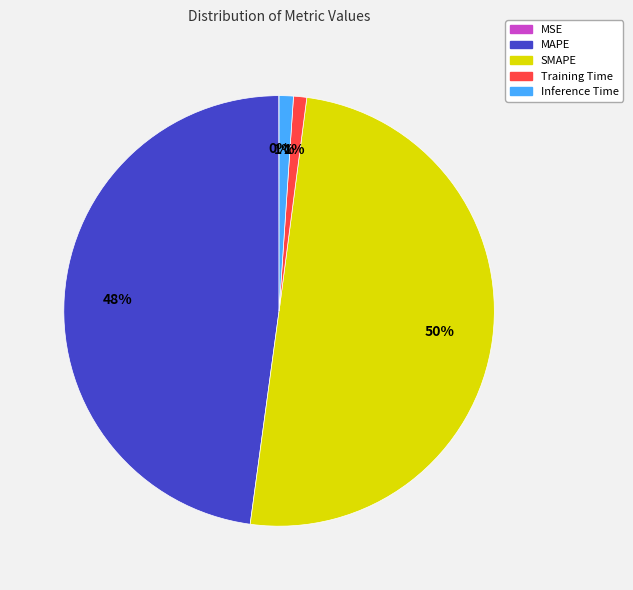

Which slice is the largest?

SMAPE